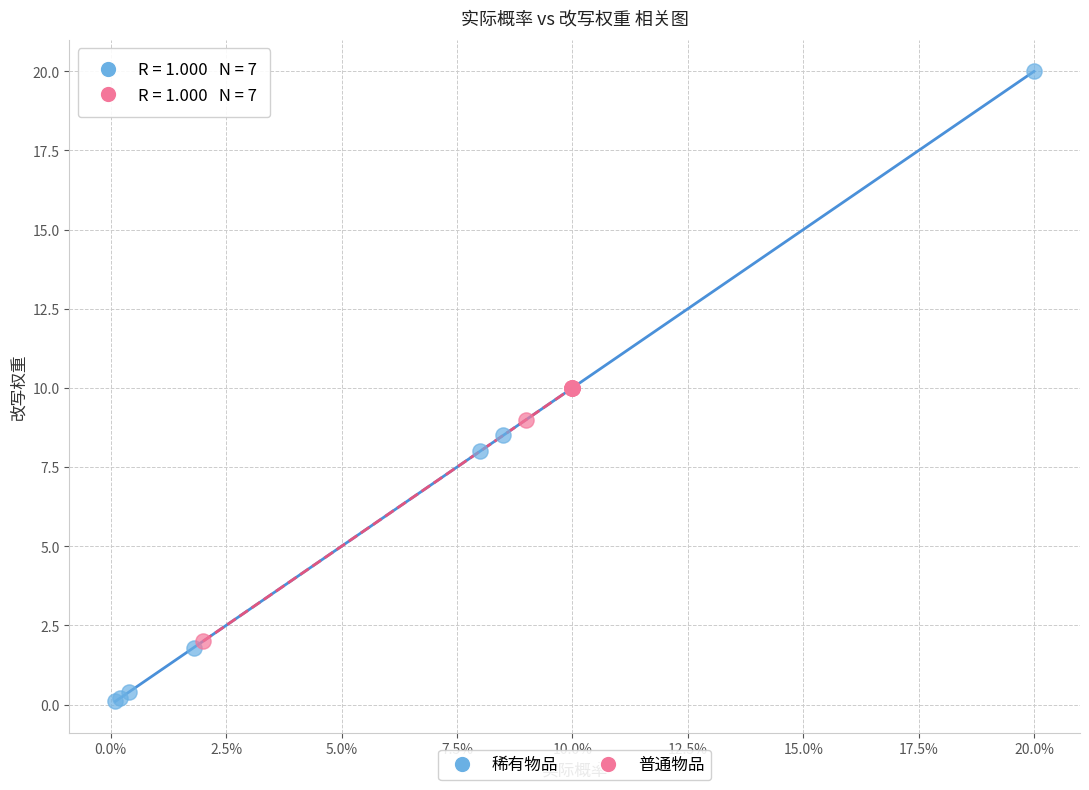

Which series has the largest Y range (max minus min)?

稀有物品